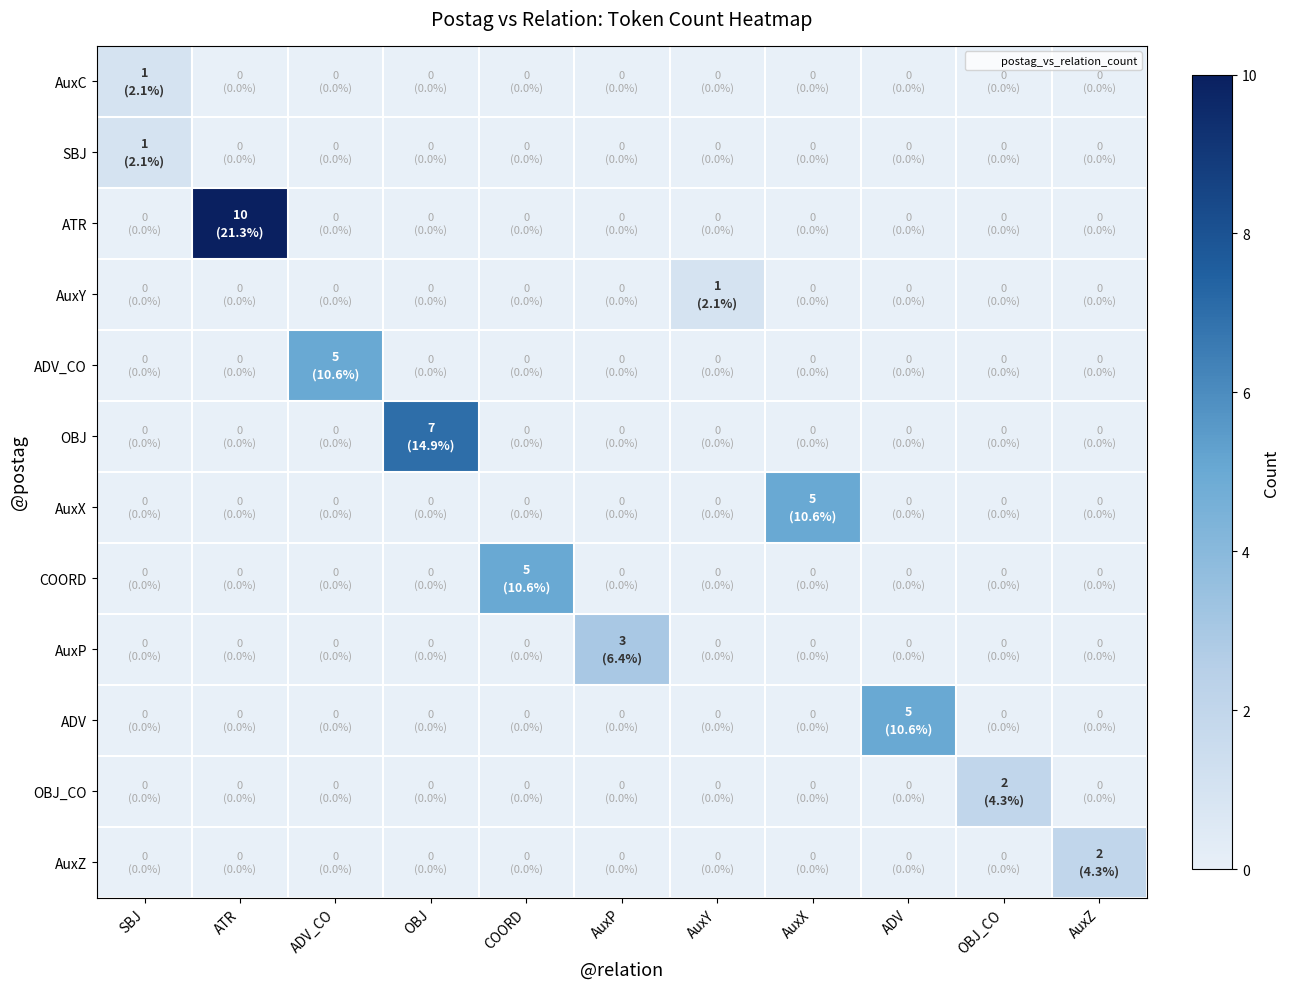

What is the maximum value shown in the chart?

10